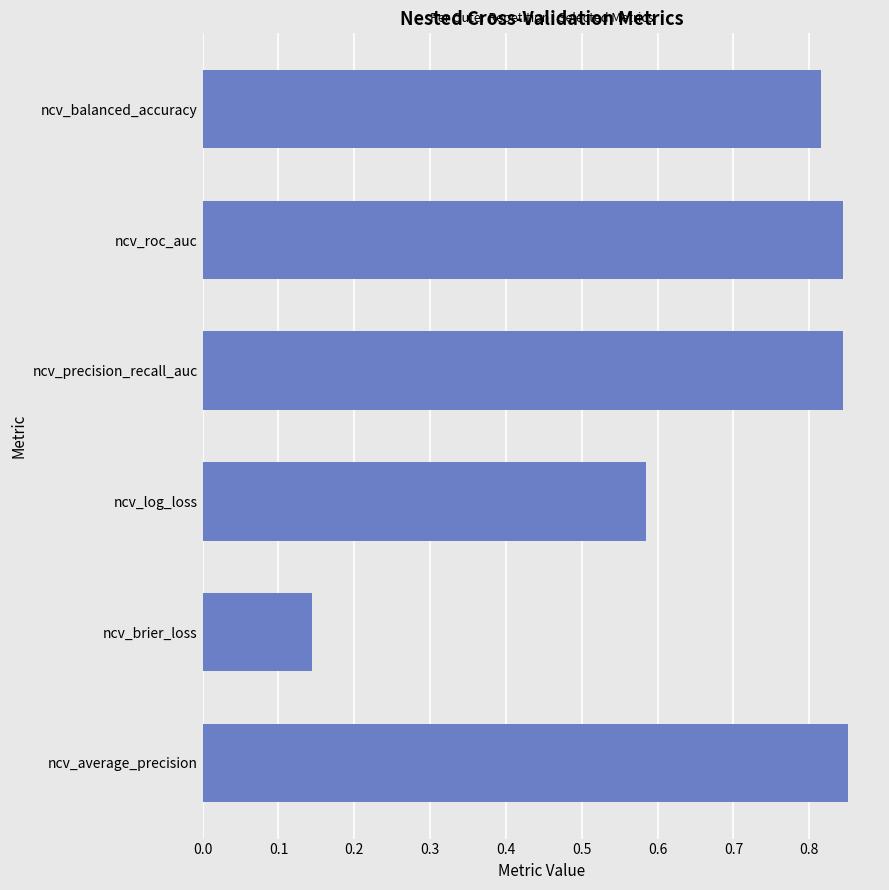

What is the sum of the values at ncv_log_loss and ncv_brier_loss?

0.7